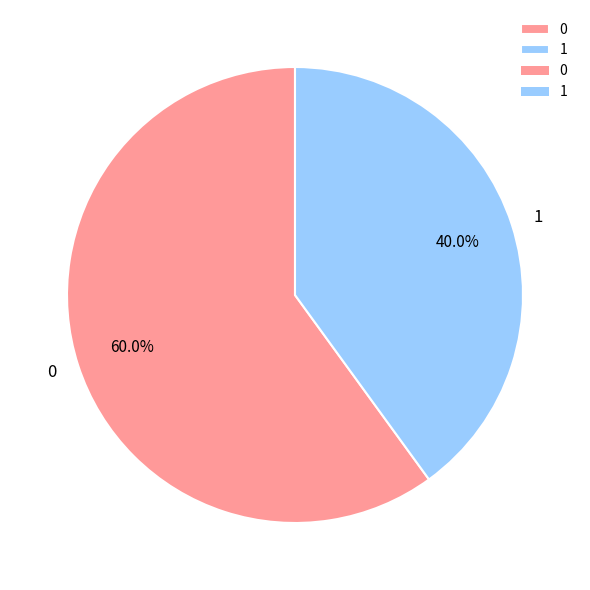

Which slice is the smallest?

1